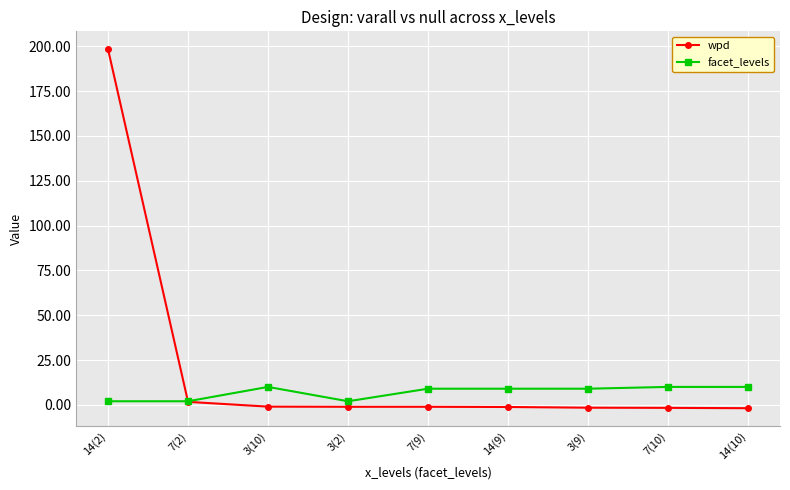

What position from the right is 14(10)?

1